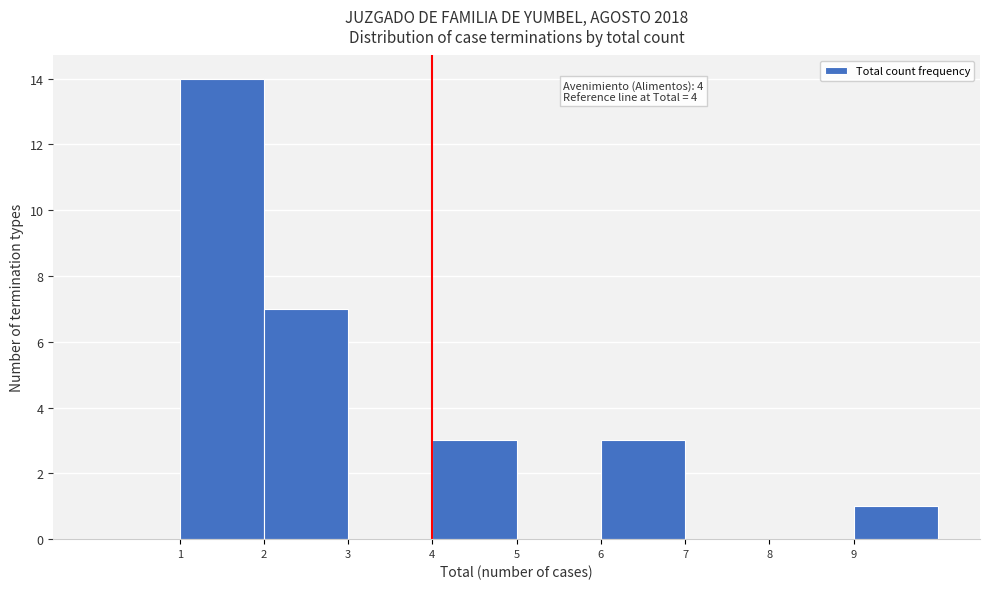

Over which range of the x-axis is the bar tallest?

1 to 2